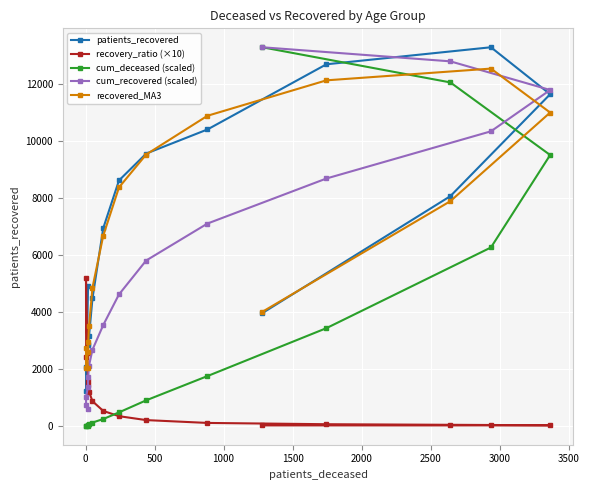

Rank the series by their maximum value, from highest to lowest.

patients_recovered, cum_deceased (scaled), cum_recovered (scaled), recovered_MA3, recovery_ratio (×10)